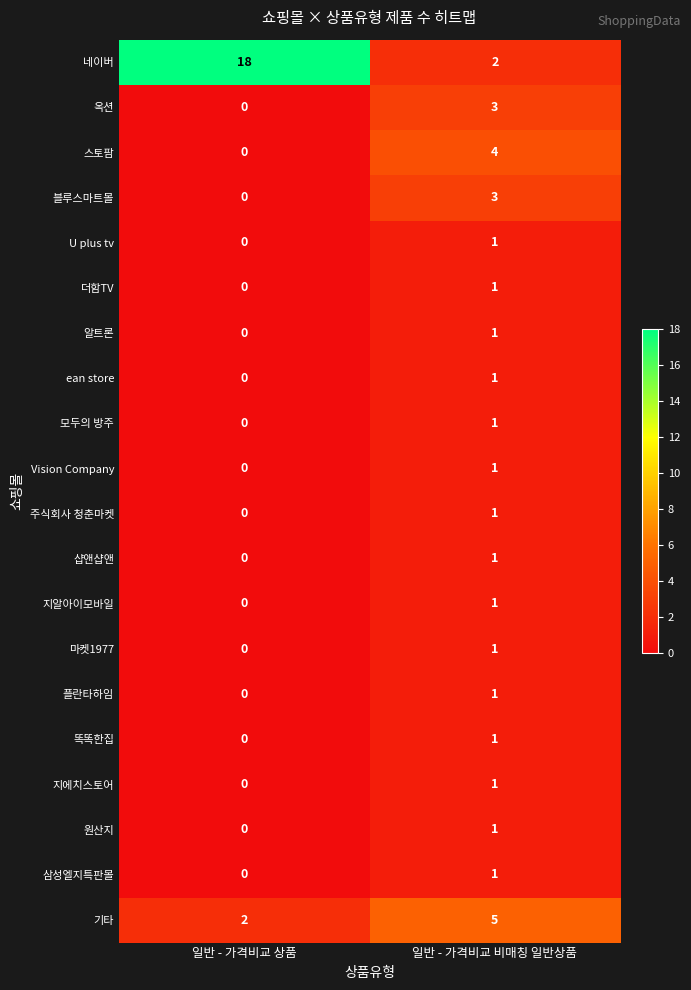

Is it true that 지알아이모바일 equals 0 at 일반 - 가격비교 비매칭 일반상품?

False